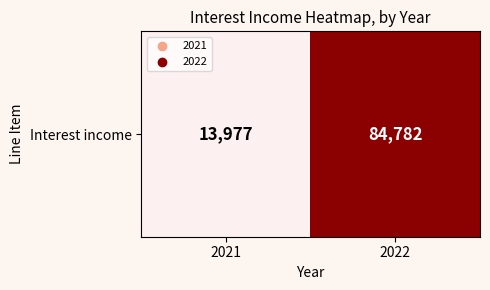

The value at 2022 is 116472. True or false?

False